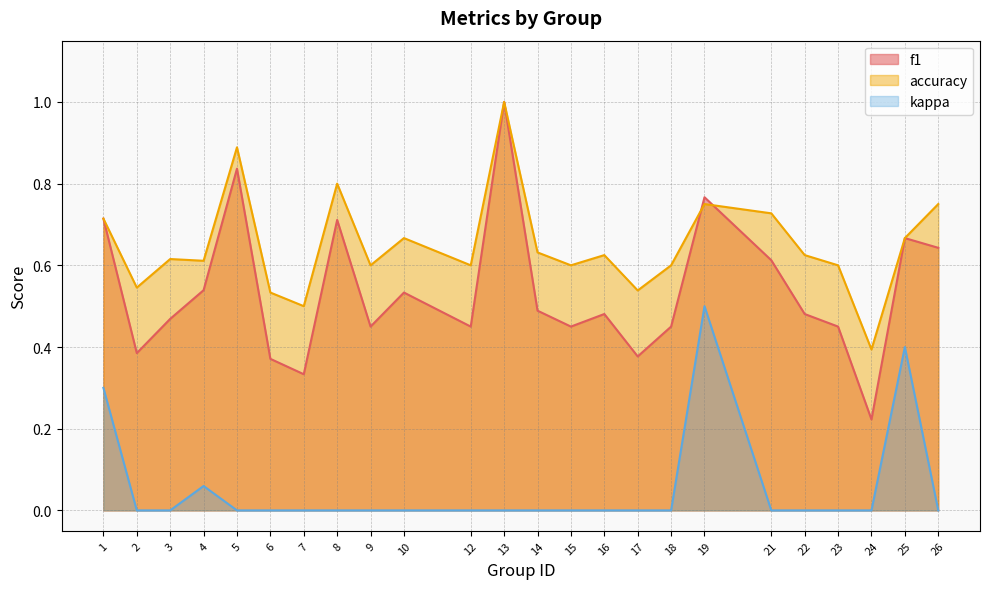

What is the difference between the second highest and second lowest values in the kappa series?

0.4